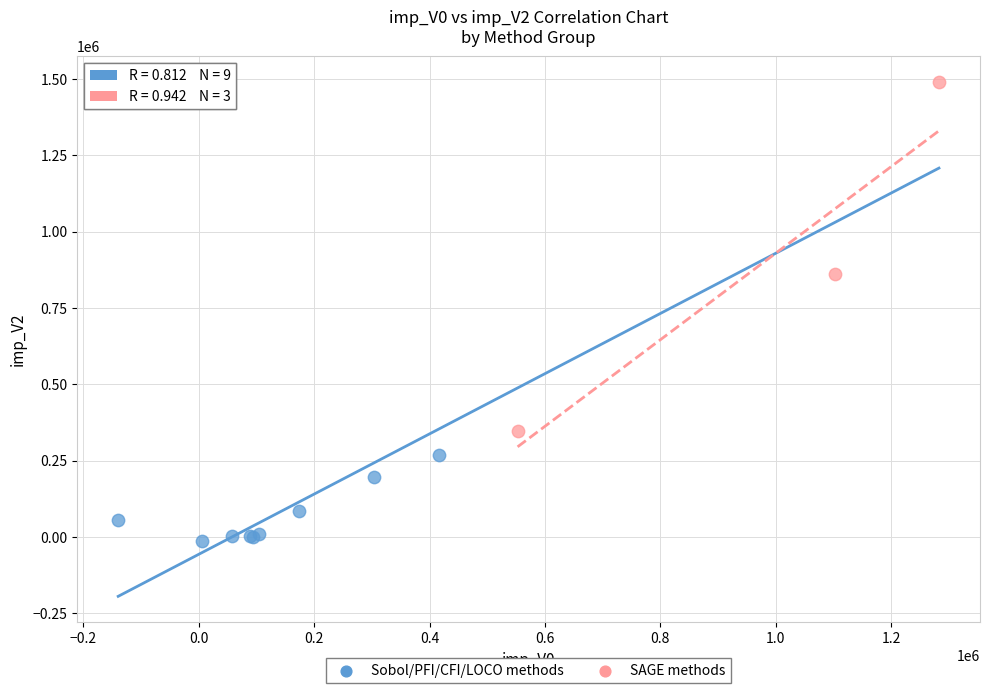

Which series reaches the minimum Y coordinate?

Sobol/PFI/CFI/LOCO methods